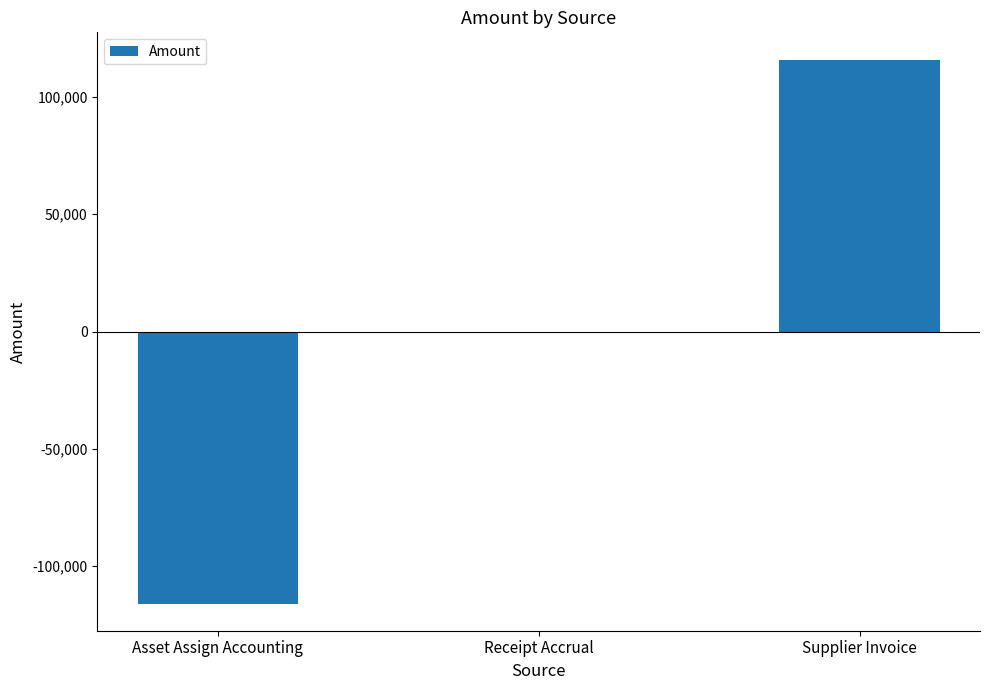

The chart shows a value of 200550.6 at Supplier Invoice. True or false?

False